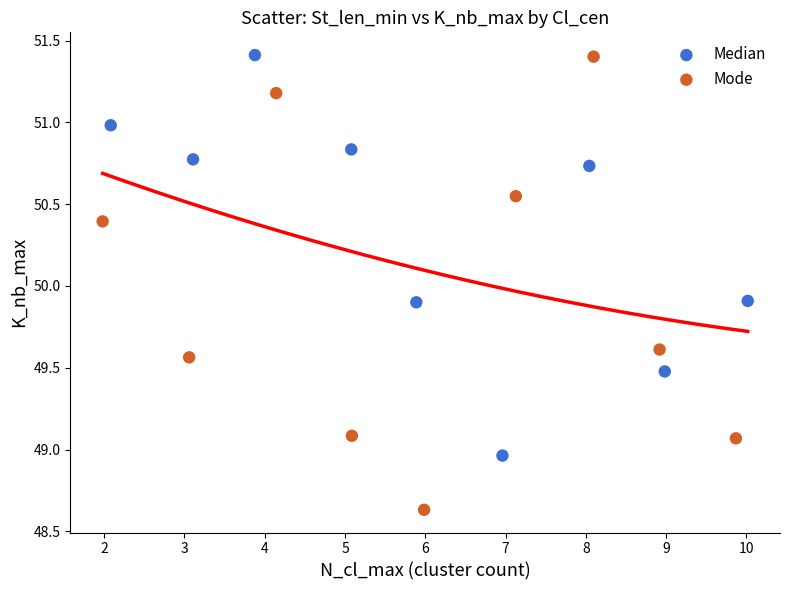

Which series has the widest spread of Y values?

Mode